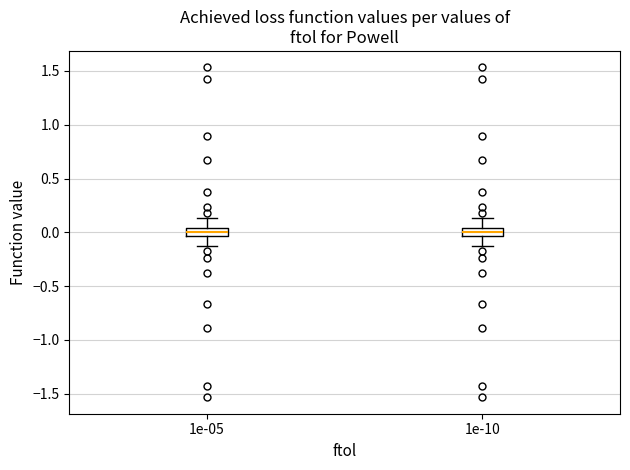

Where does the upper whisker of the box at x = 1e-05 end on the y-axis? The values are not printed on the chart, so give them approximately, as read against the axis.

0.15